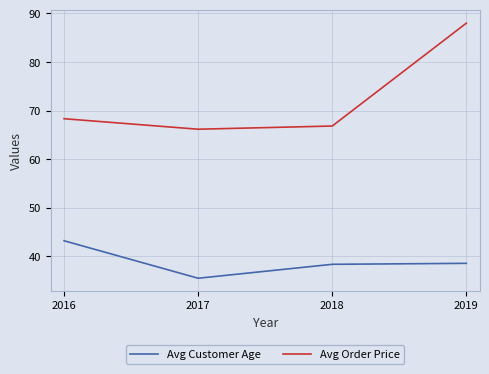

What is the difference between the maximum and minimum values in the Avg Order Price series?

21.9